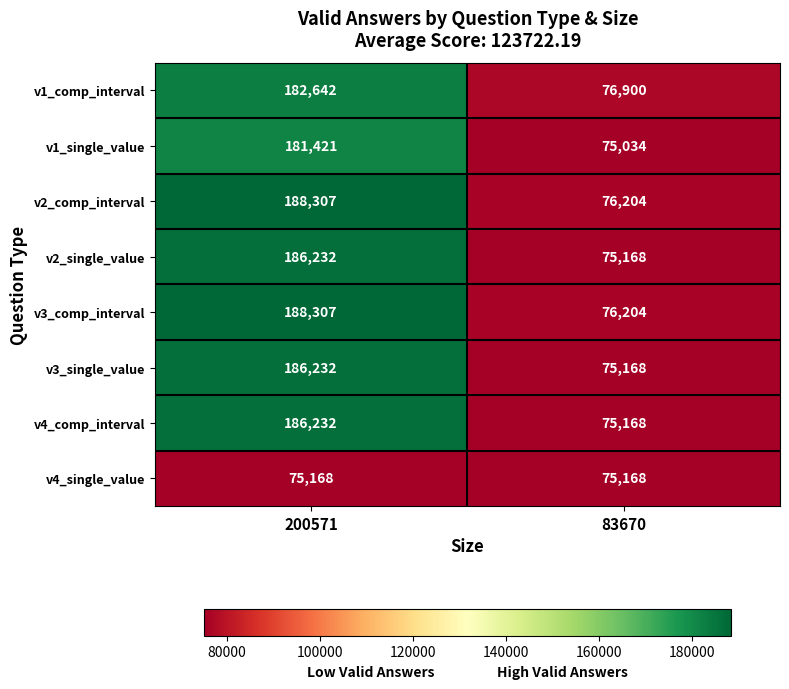

What is the total value across all series at 200571?

1374541